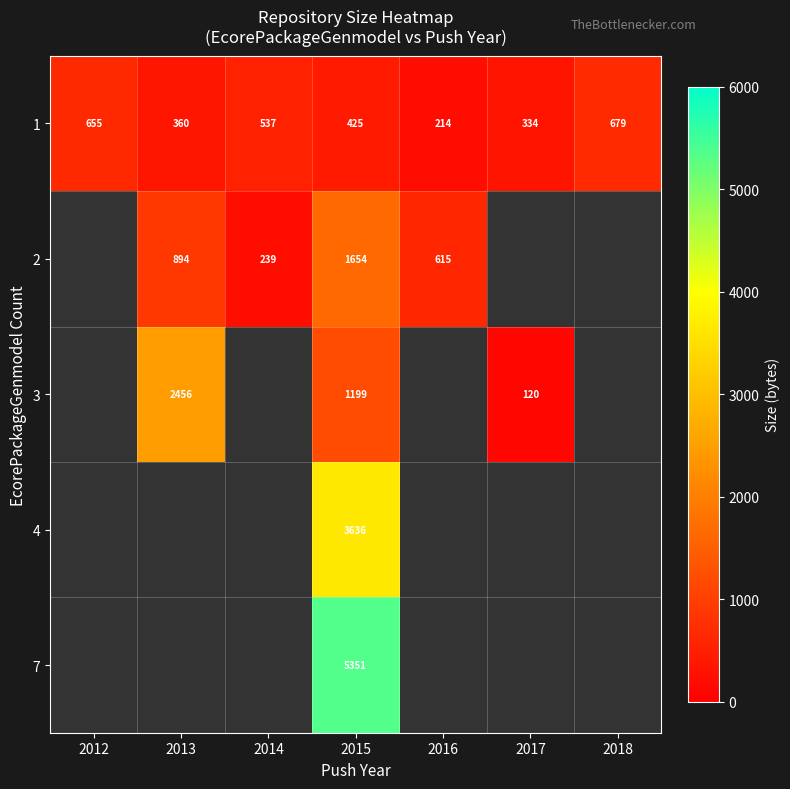

At how many categories does at least one series exceed 2593?

1